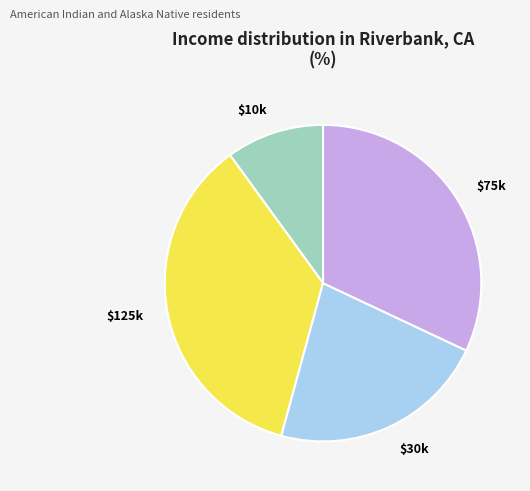

Is there any slice that represents more than half of the pie?

No